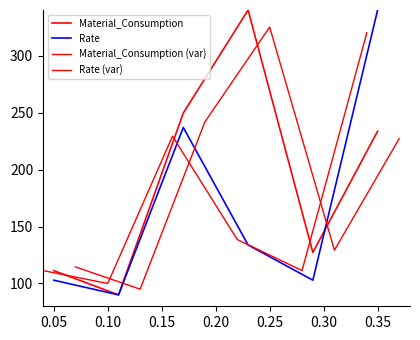

What is the minimum value shown in the chart?

90.0